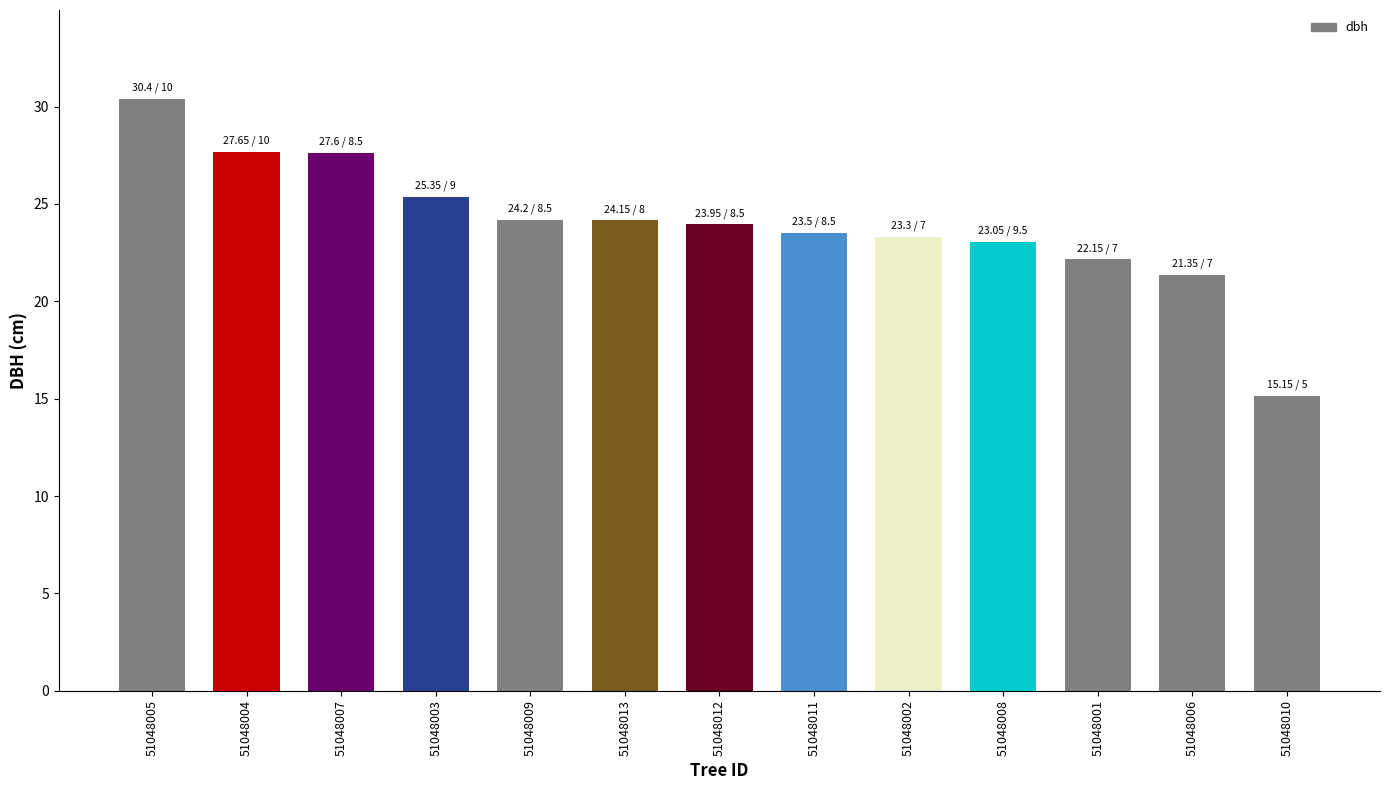

The value at 51048001 is 11.3. True or false?

False